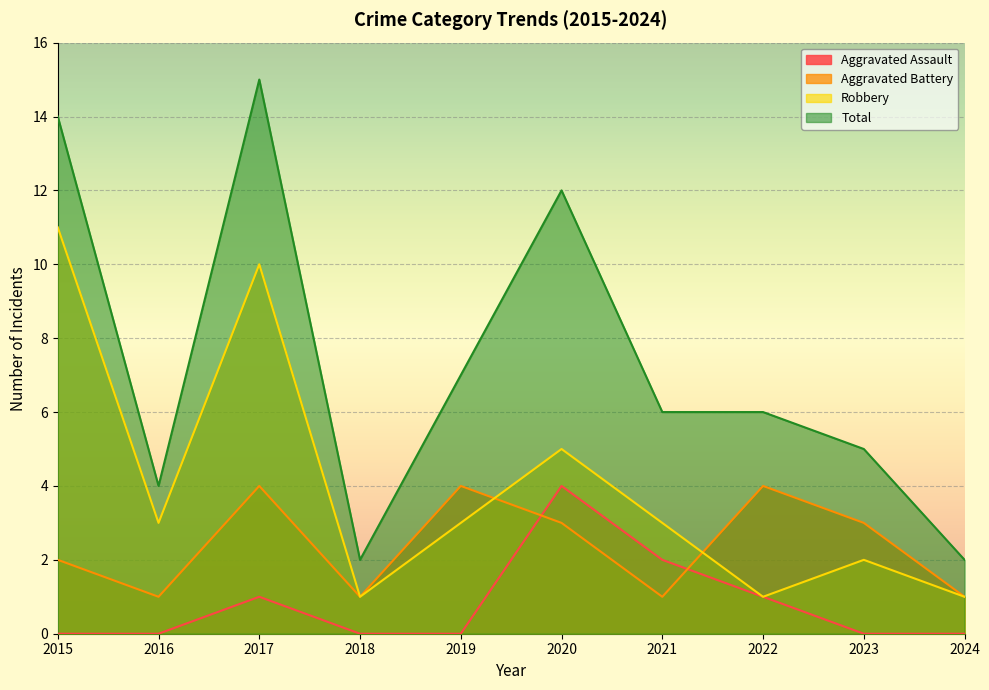

What is the difference between the highest and lowest values at 2018?

2